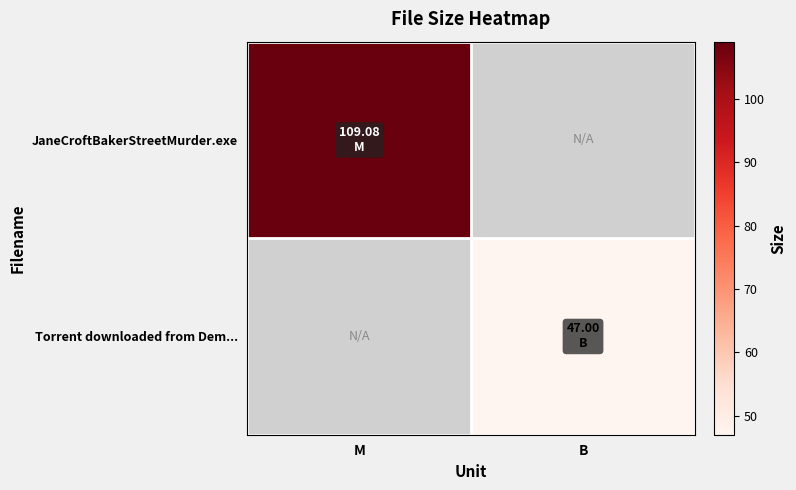

How many positive values does the JaneCroftBakerStreetMurder.exe series have?

1